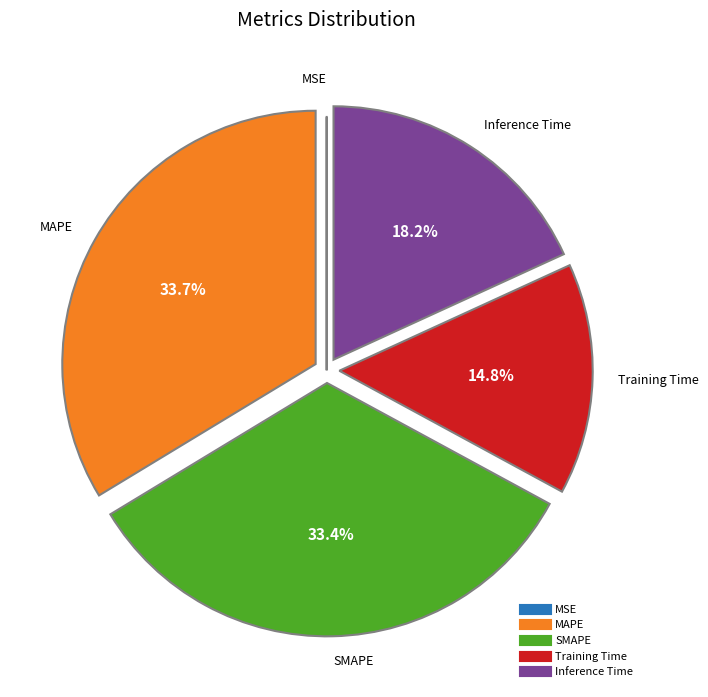

Does MAPE represent more than half of the total?

No